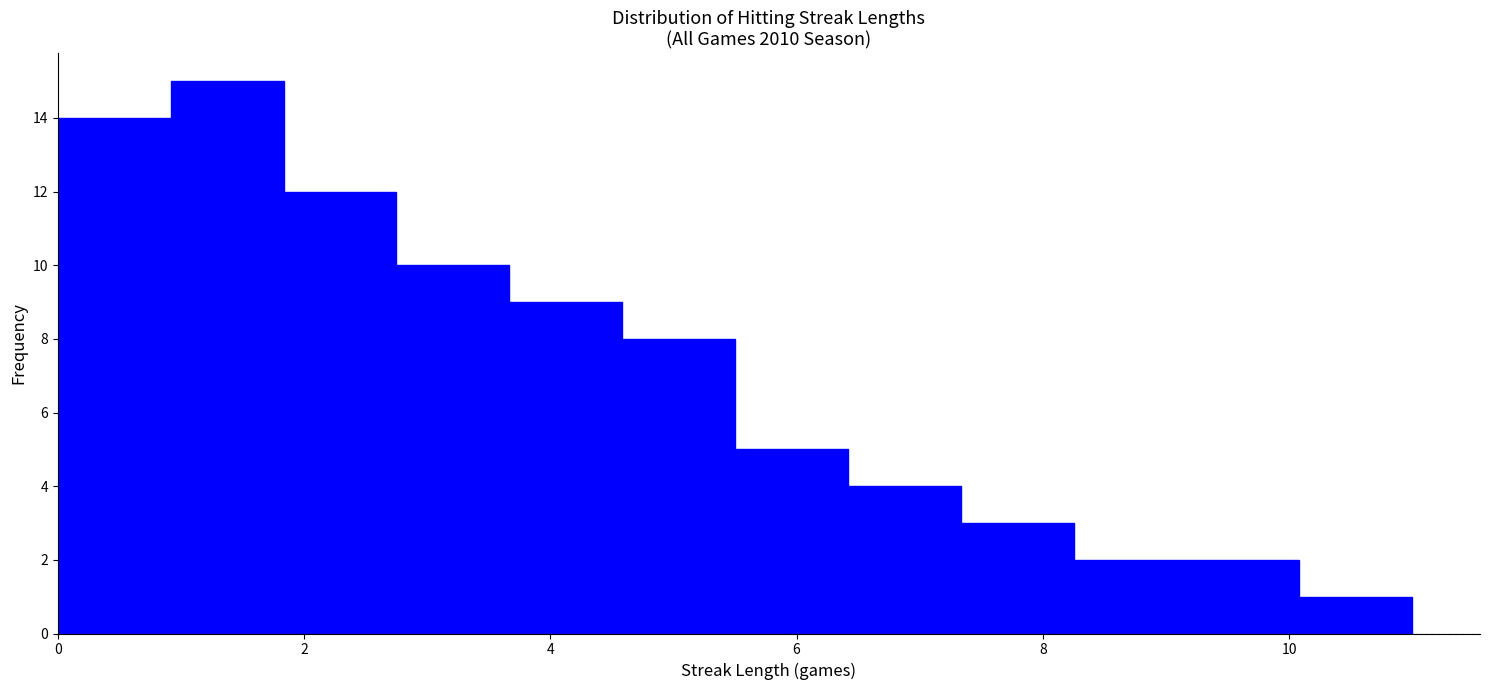

What is the height of the bar covering 2.8 to 3.6 on the x-axis? Neither the bar edges nor the heights are printed on the chart, so give them approximately, as read against the axes.

10